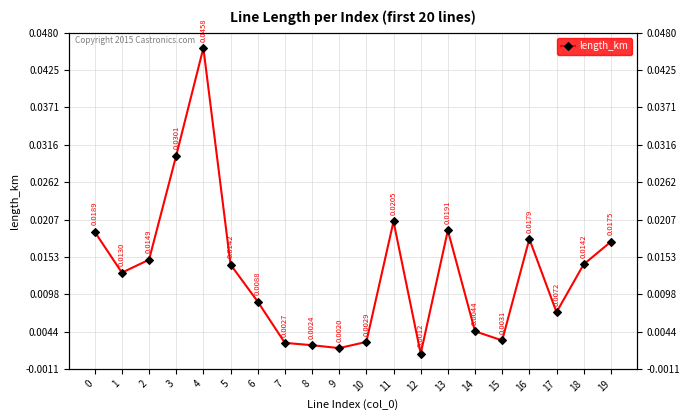

List the labels in order of value, smallest first.

12, 9, 8, 7, 10, 15, 14, 17, 6, 1, 5, 18, 2, 19, 16, 0, 13, 11, 3, 4